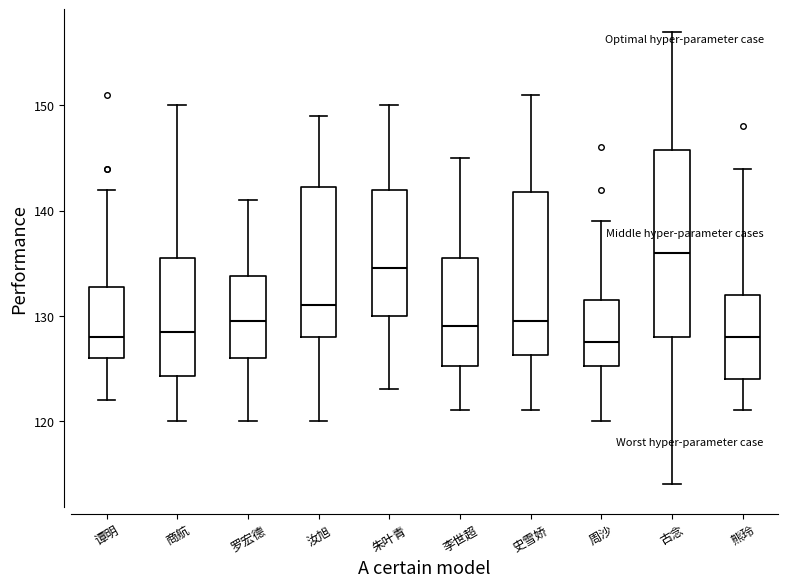

Where does the upper whisker of the box for 史雪娇 end on the y-axis? The values are not printed on the chart, so give them approximately, as read against the axis.

151